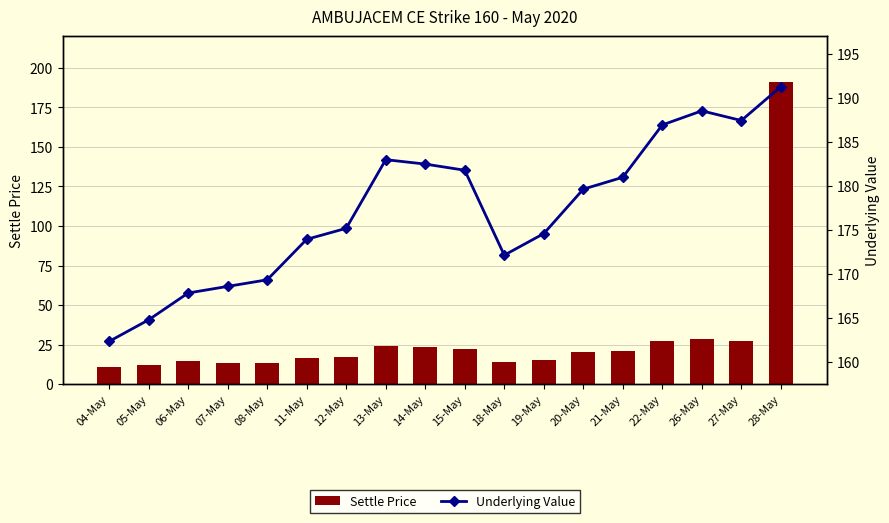

Reading left to right, extract all data points from this chart.

Settle Price: 10.8	11.8	14.5	13.6	13.7	16.6	17.2	24.1	23.4	22.6	13.8	15.6	20.1	21.3	27.1	28.6	27.4	191.3
Underlying Value: 162.3	164.8	167.8	168.6	169.3	173.9	175.2	183.0	182.5	181.8	172.2	174.6	179.7	181.0	186.9	188.6	187.4	191.3